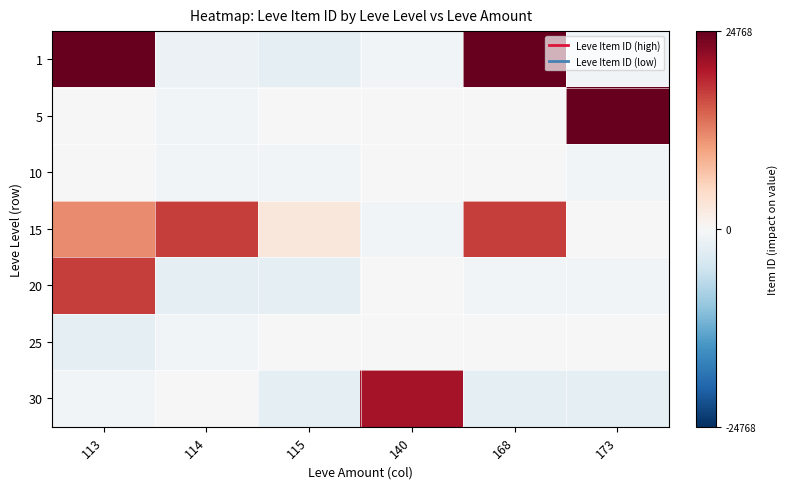

Which series changed the most between 113 and 168?

20